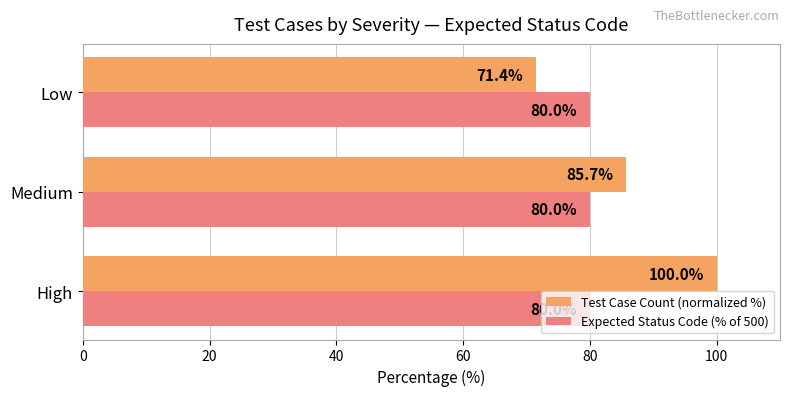

Which series has the largest total across all categories?

Test Case Count (normalized %)